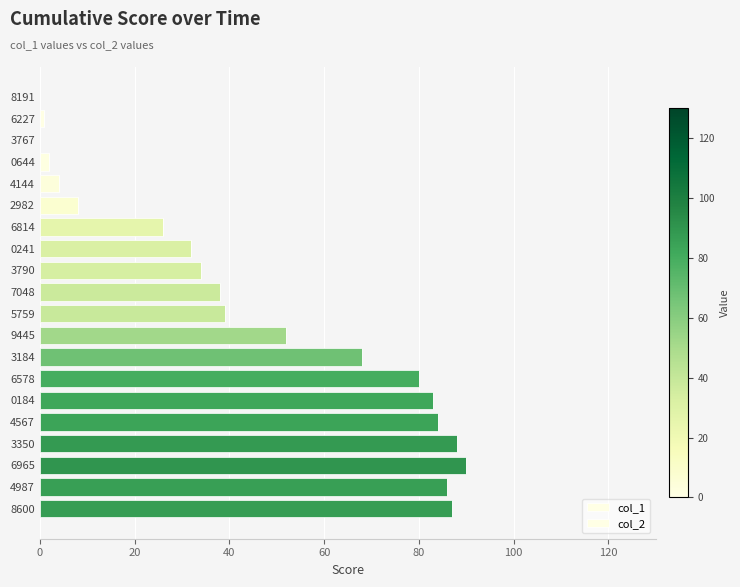

Count the number of data series in this chart.

1